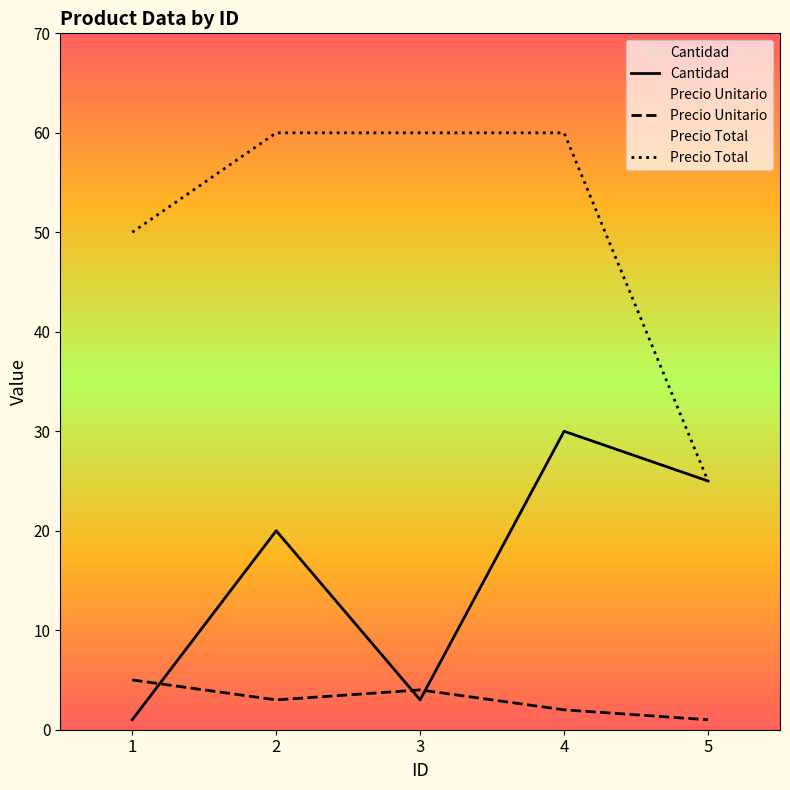

List the series in order of their overall mean, highest first.

Precio Total, Cantidad, Precio Unitario